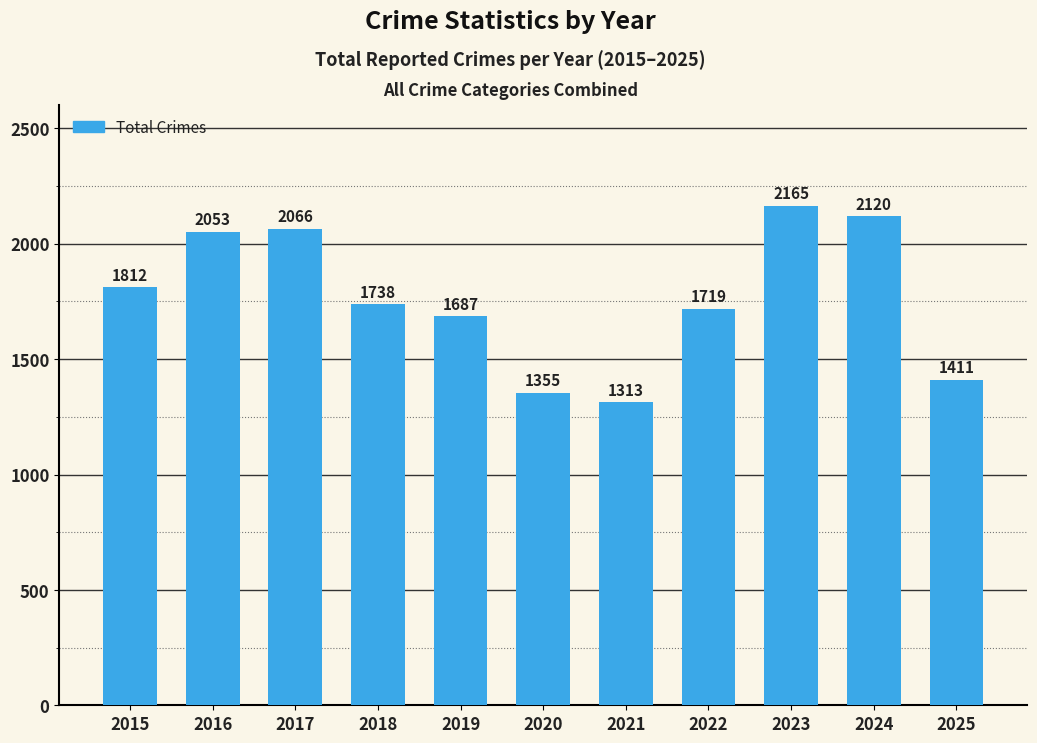

Which has a higher value, 2025 or 2022?

2022